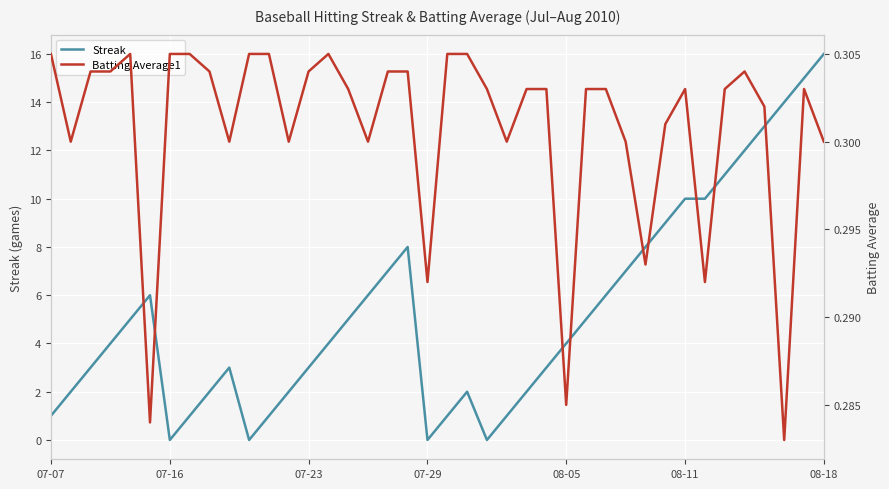

How many intersections are there between Streak and Batting Average1?

8